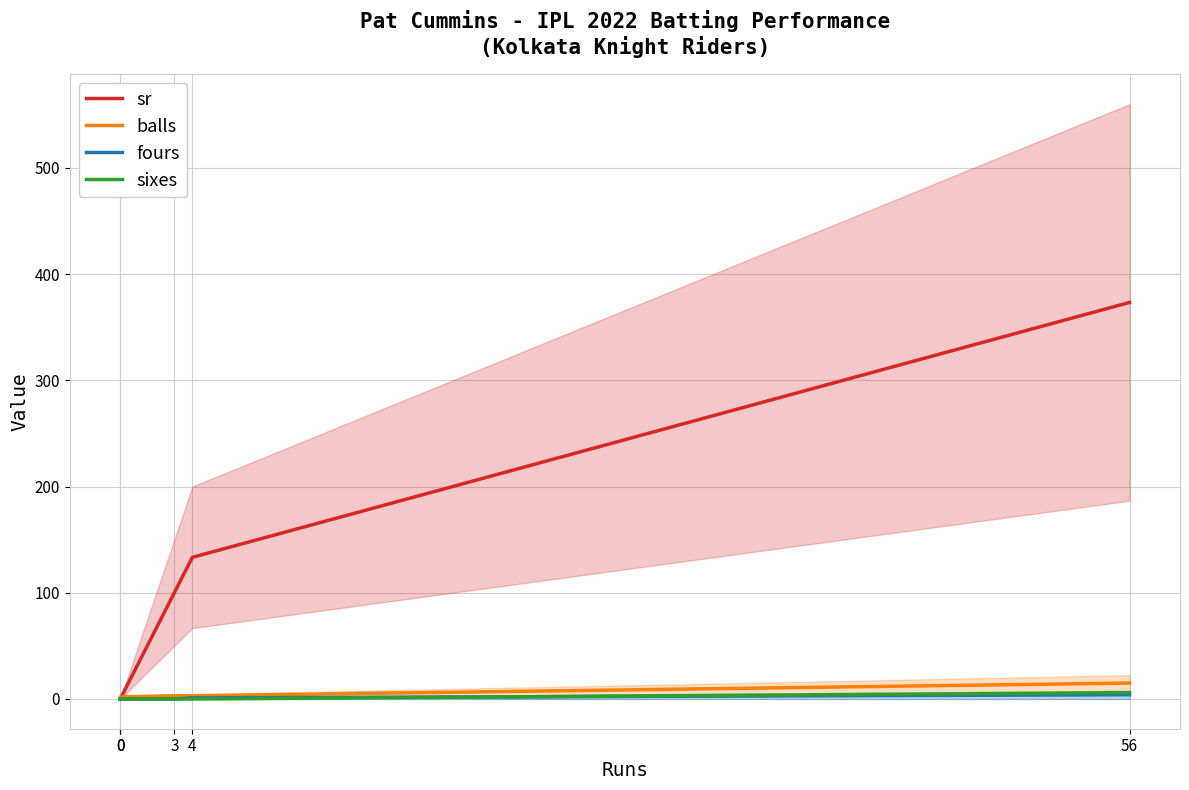

At 0, list the series in order from smallest to largest.

sr, fours, sixes, balls